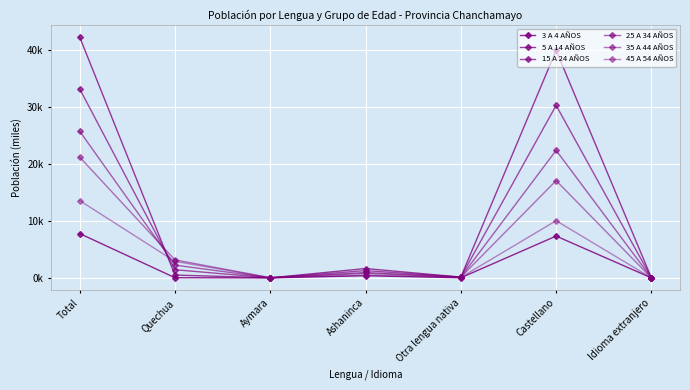

Is this an area chart (filled region under the line)?

No